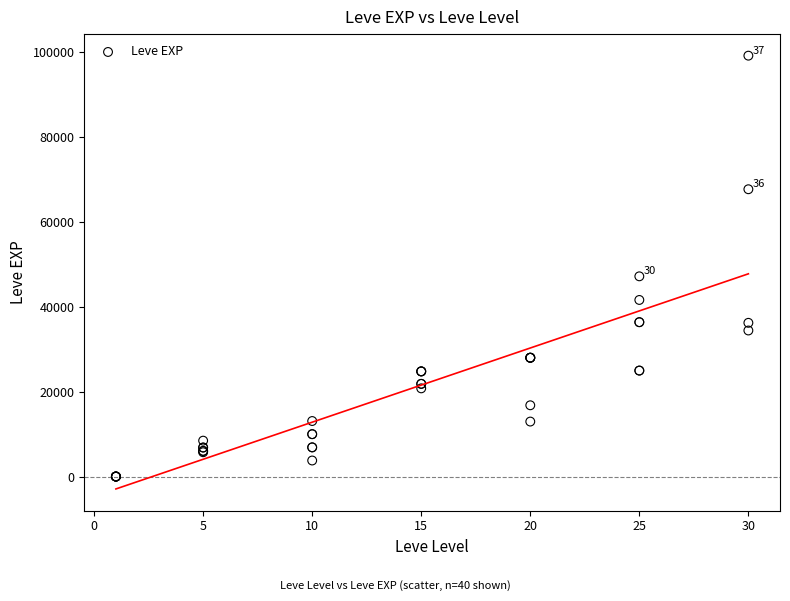

What Y value in the scatter plot is closest to 49610?

47200